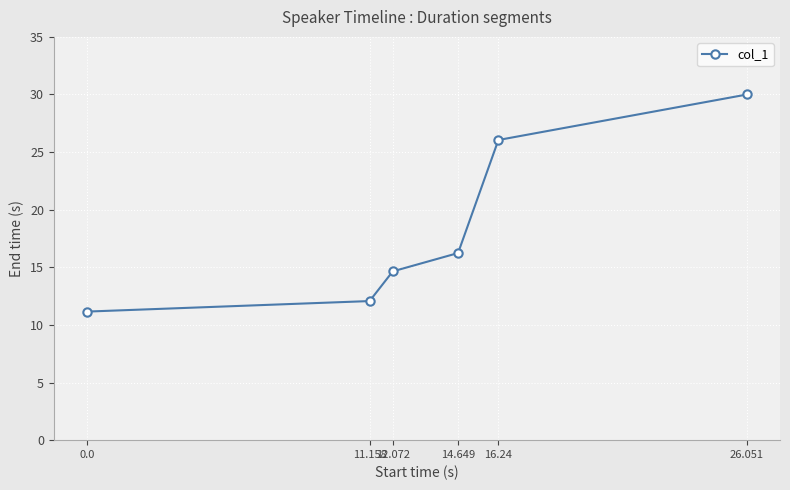

Reading left to right, what are all the values shown in this chart?

11.2	12.1	14.6	16.2	26.1	30.0